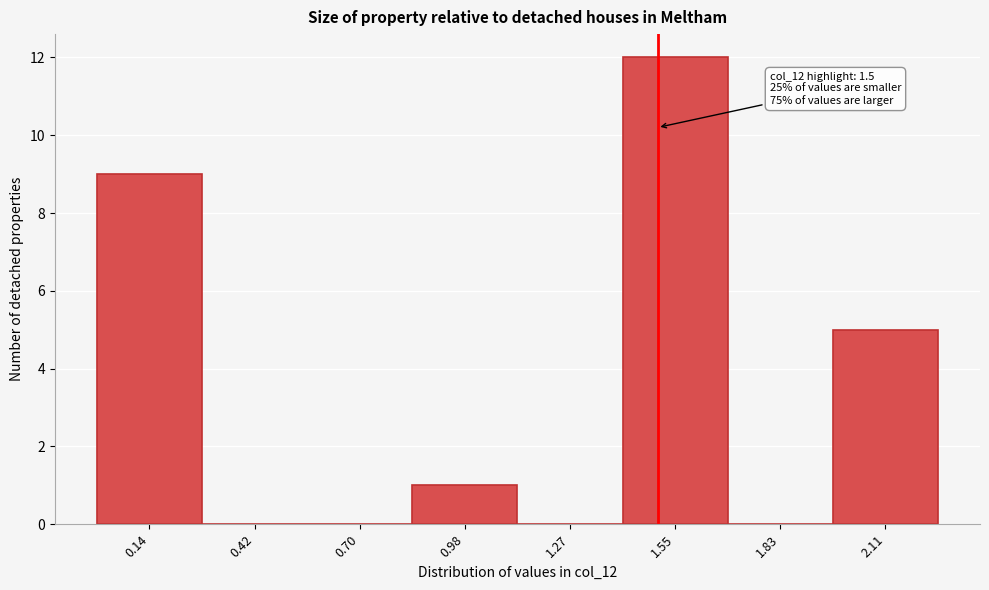

Which range on the x-axis has the tallest bar?

1.40 to 1.70